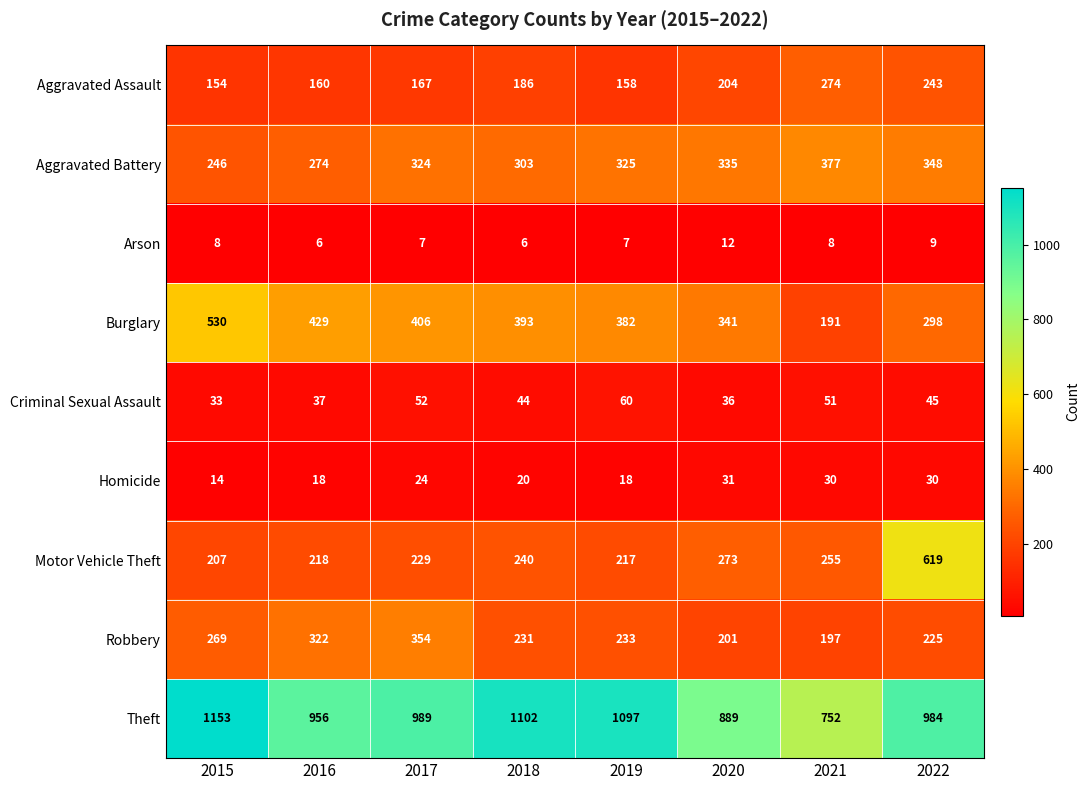

How many distinct data groups are displayed?

9